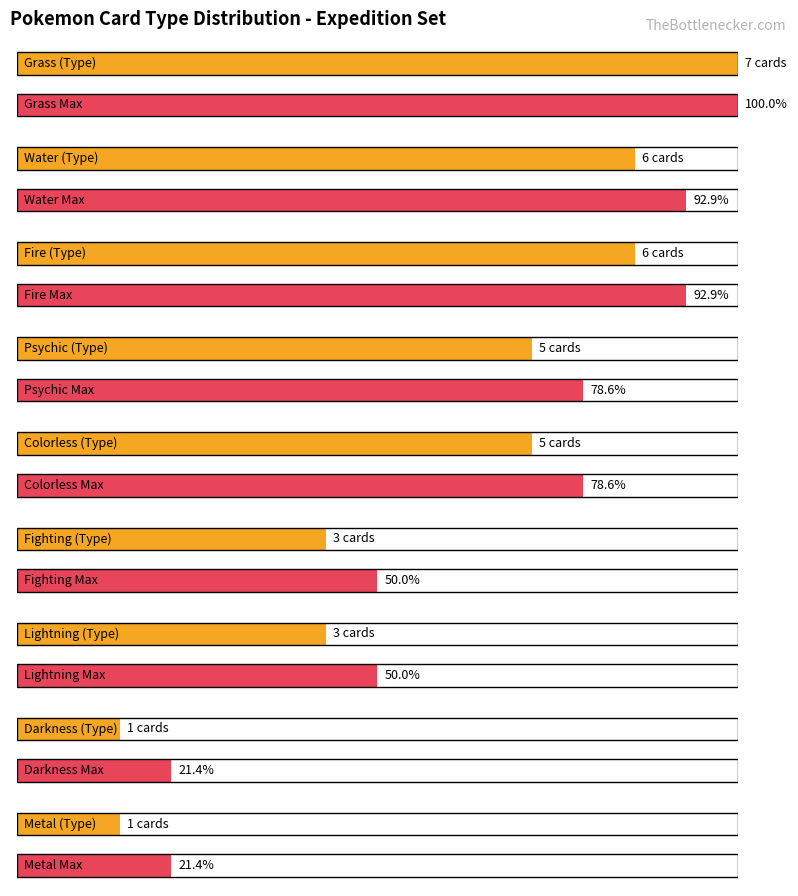

Is it true that the value at Fire is 6?

True